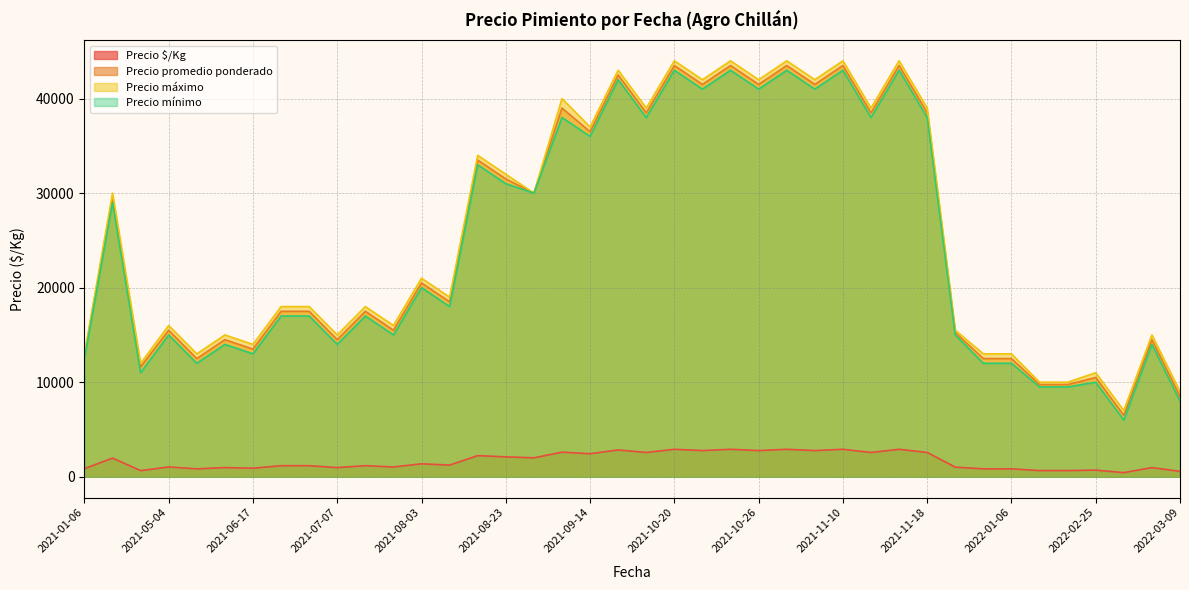

The value of Precio promedio ponderado at 2021-10-26 is 15885. True or false?

False